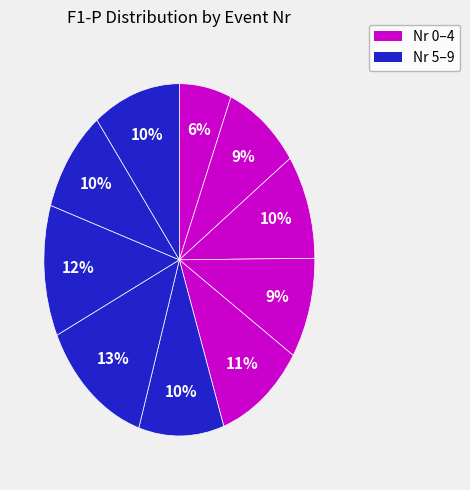

How many segments does this pie chart have?

10